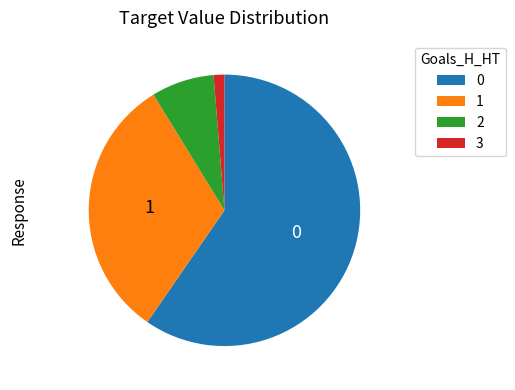

Does 0 represent more than half of the total?

Yes